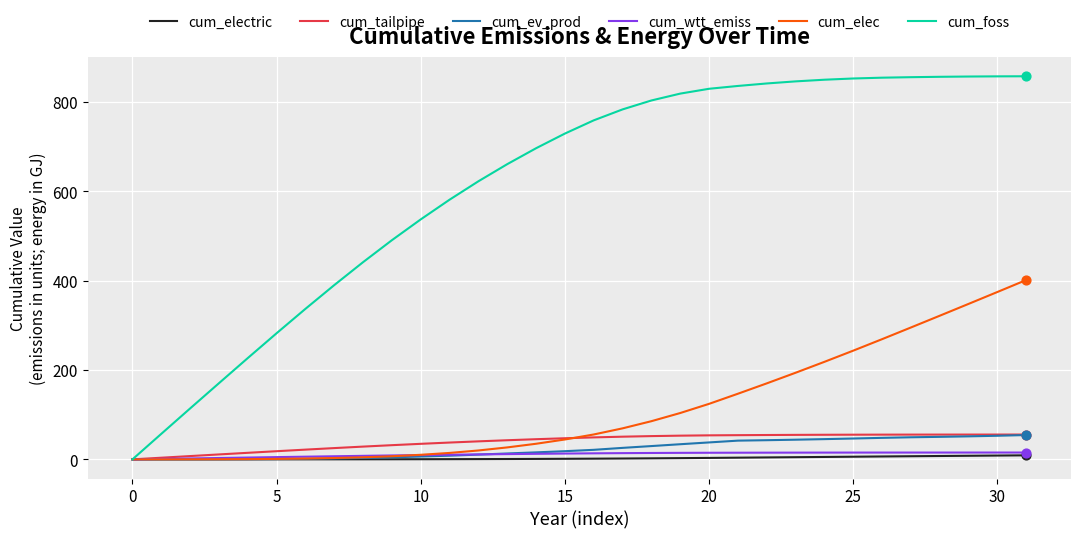

Which series has the widest spread of values?

cum_foss